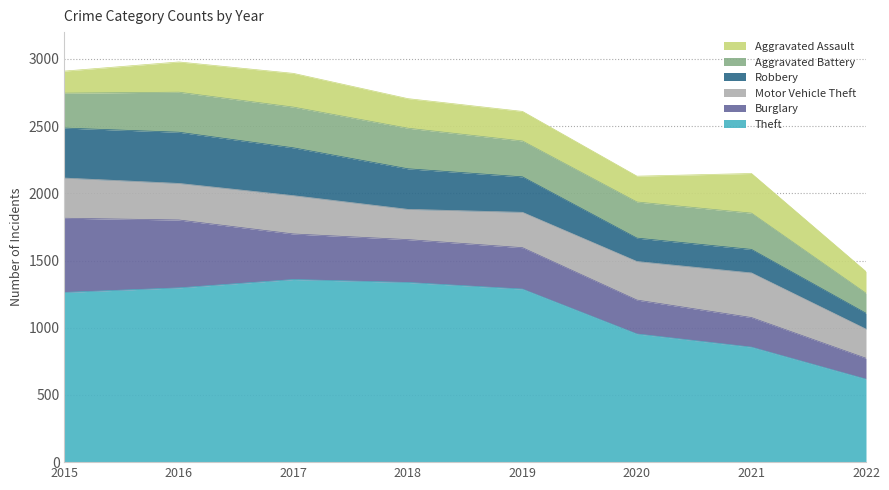

In Aggravated Battery, how many points are lower than both neighbors (excluding endpoints)?

1